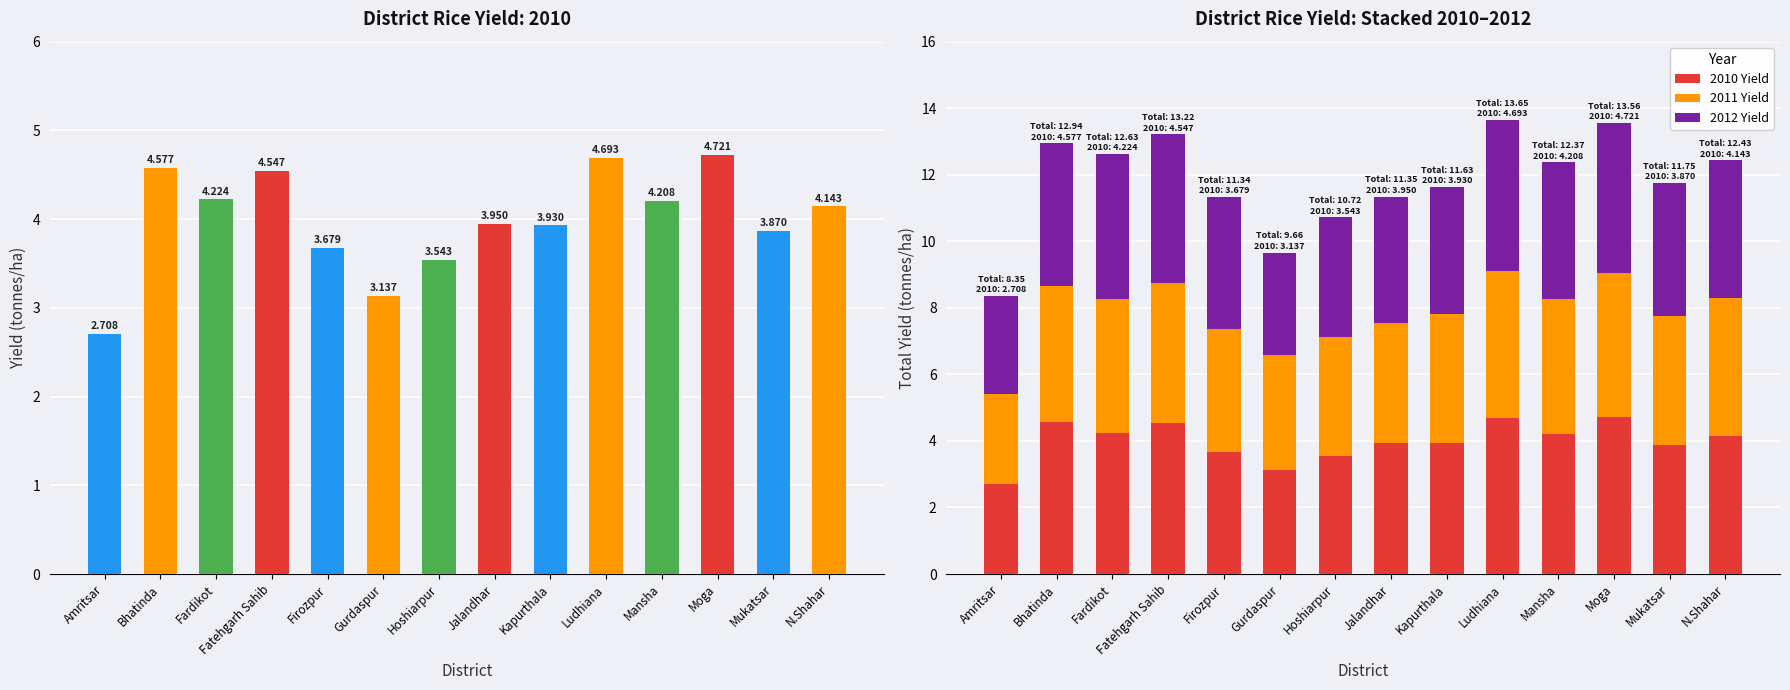

Between Gurdaspur and Jalandhar, which series saw the biggest shift?

2010 Yield